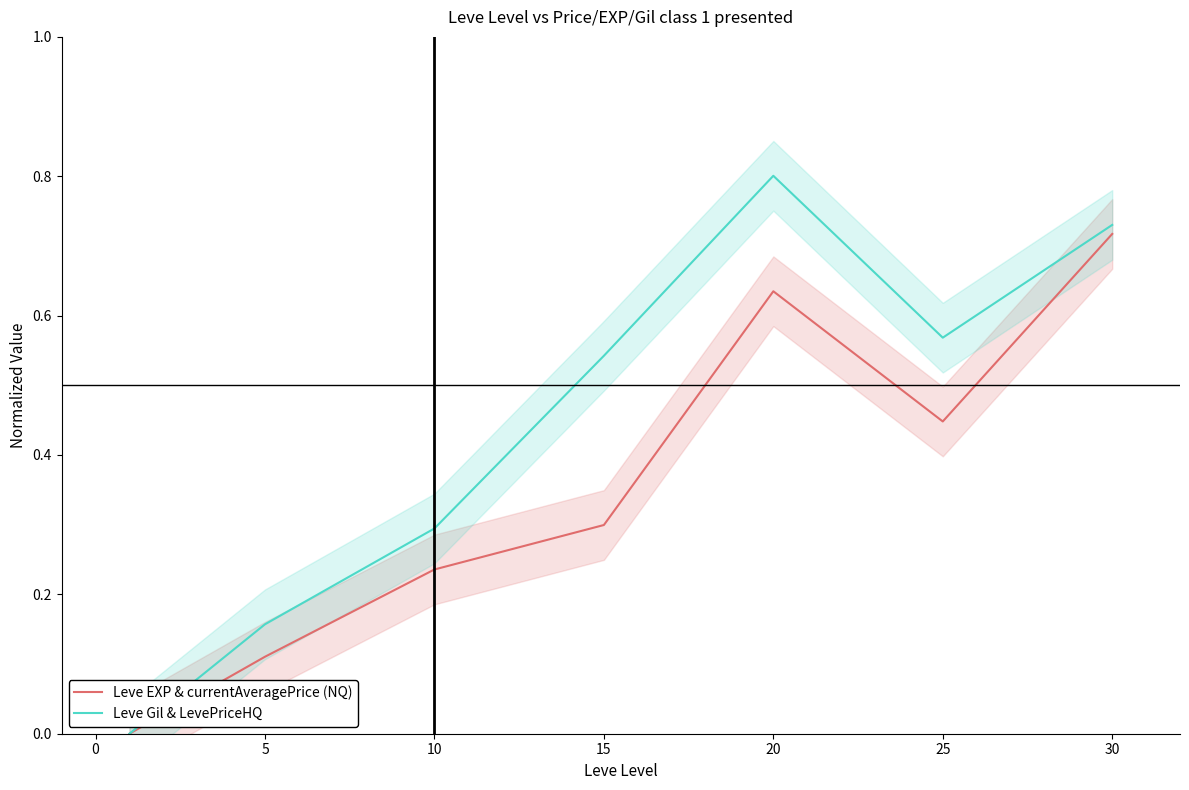

The Leve Gil & LevePriceHQ series shows 0.3 at 20. True or false?

False